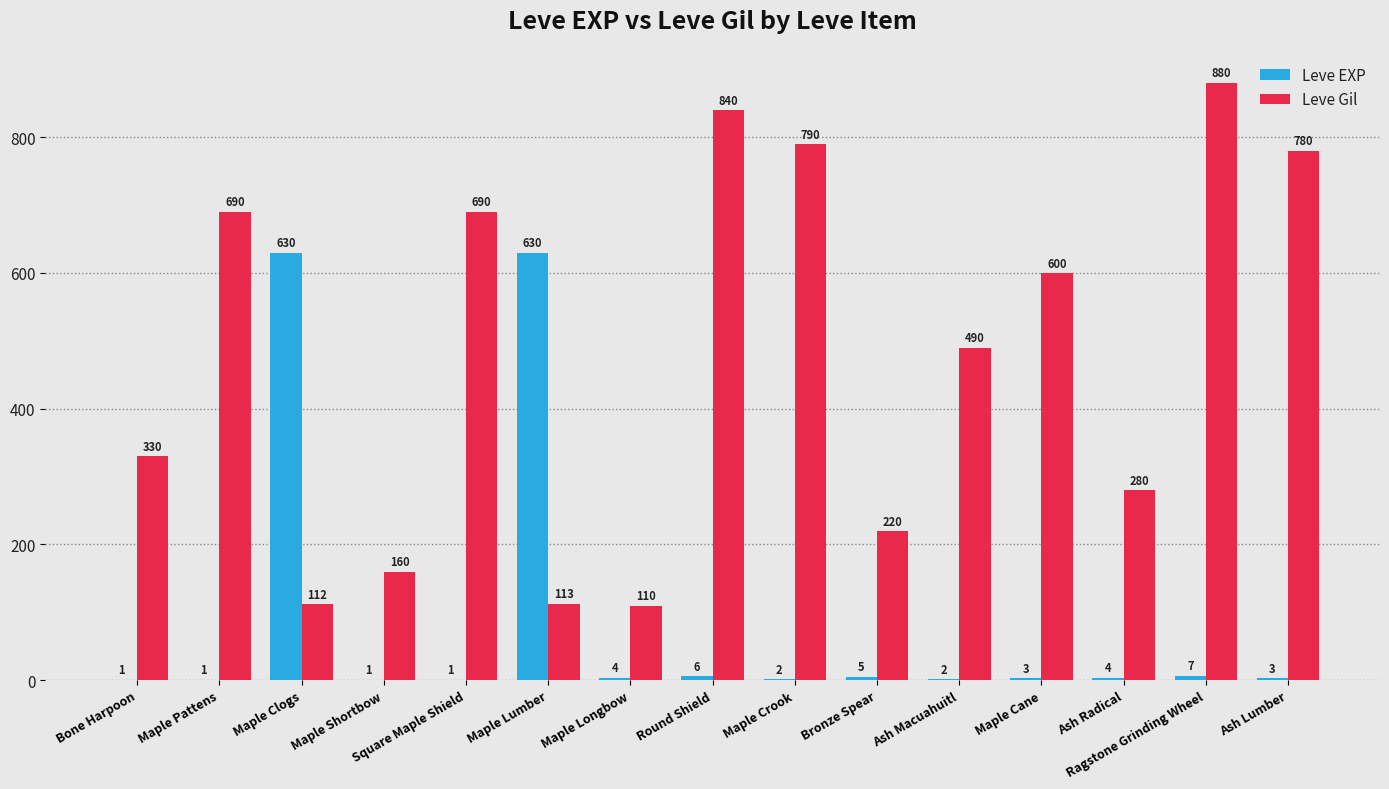

What is the total value across all series at Bronze Spear?

225